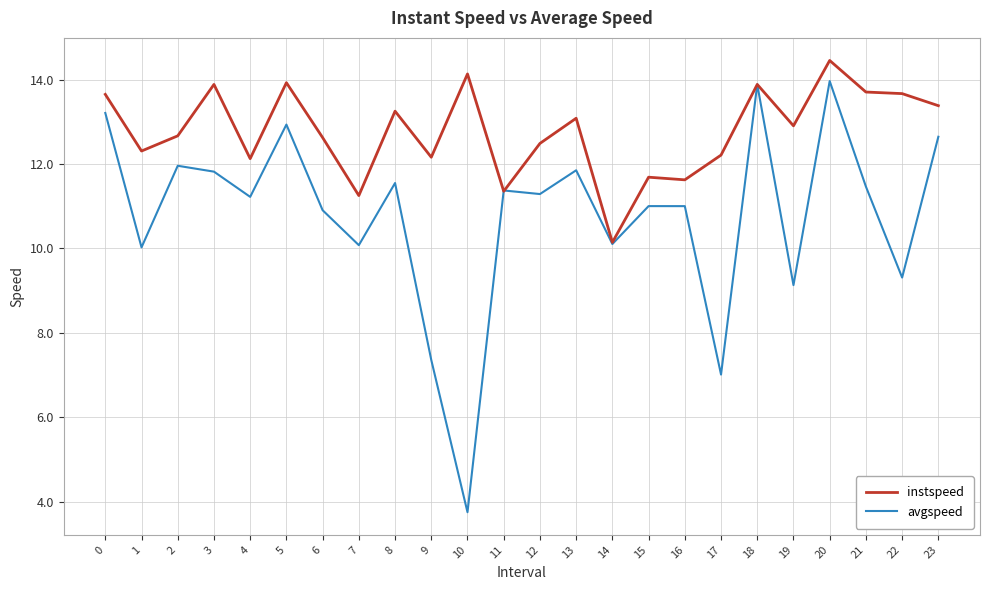

Which series has the largest total across all categories?

instspeed